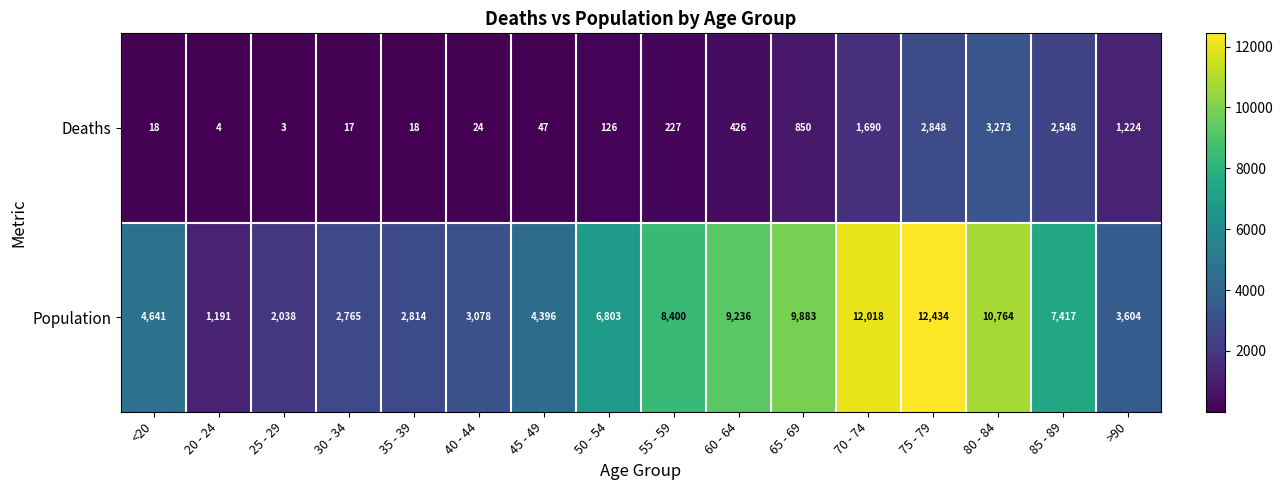

What is the total value across all series at 50 - 54?

6929